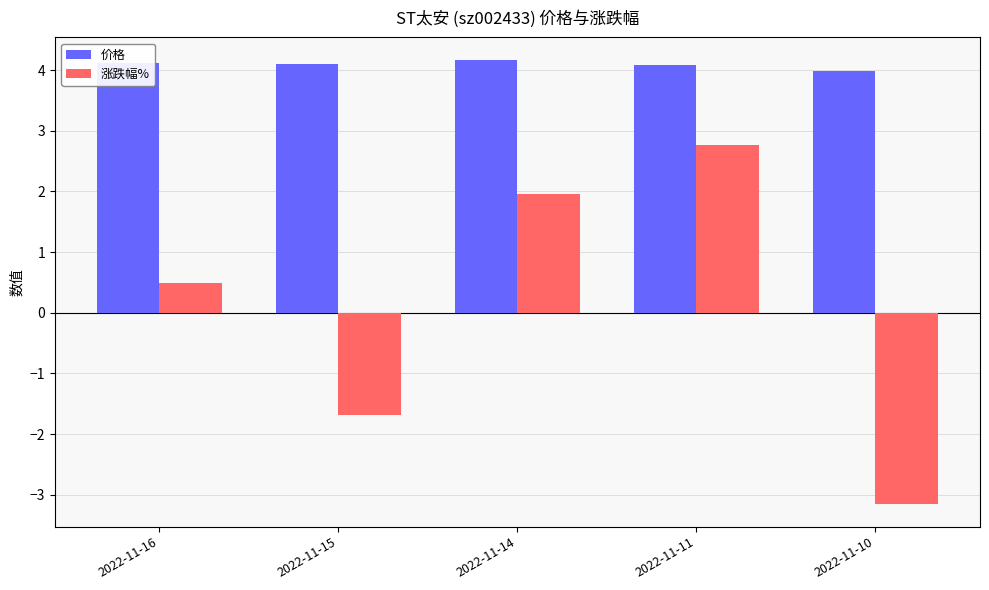

What is the difference between the second highest and minimum values in the 价格 series?

0.1